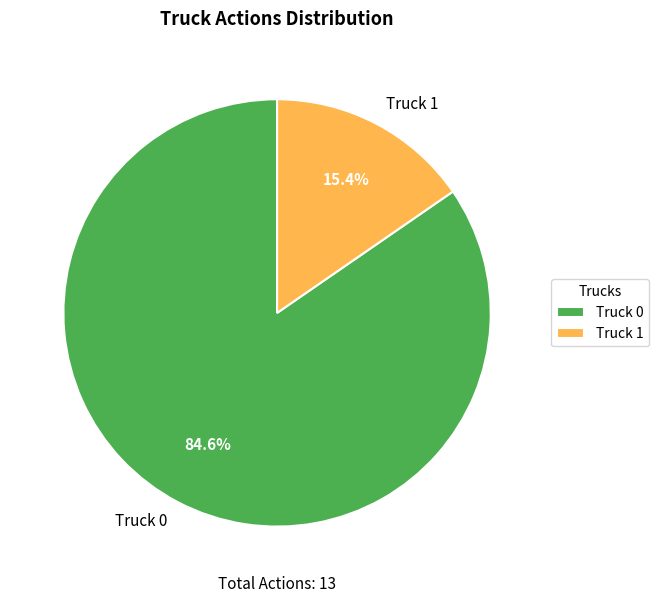

To the nearest percent, what percentage of the pie is Truck 1?

15%